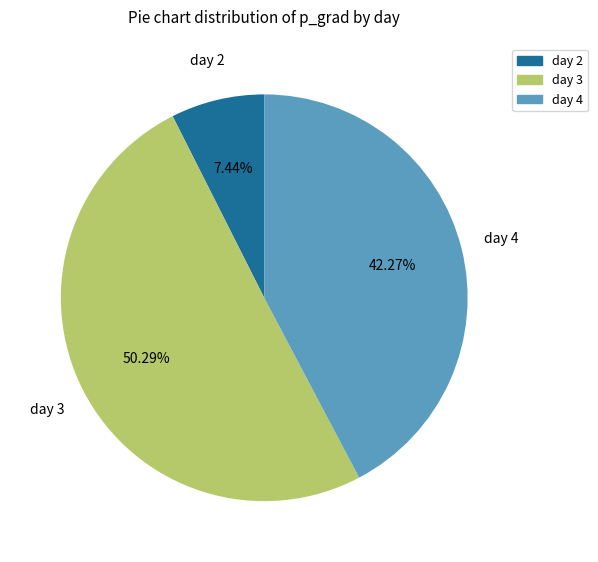

To the nearest percent, what is the difference between the day 3 and day 4 slice percentages?

8%